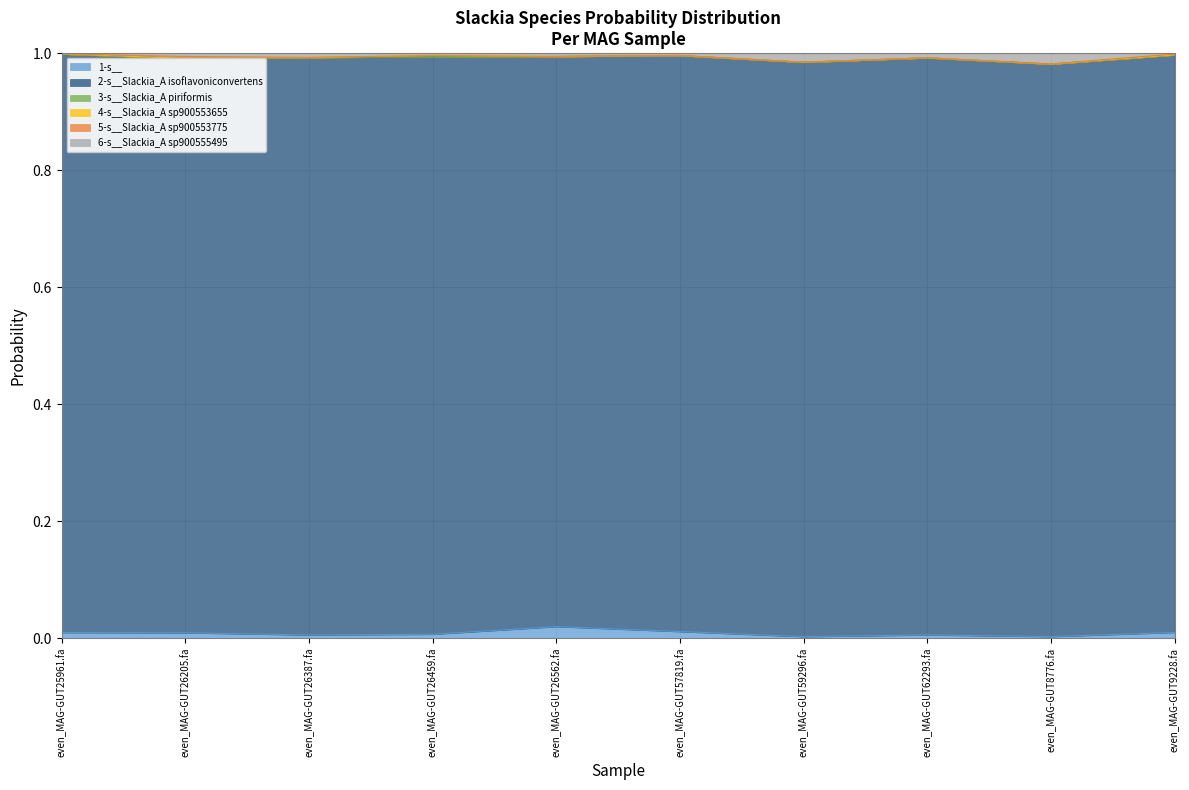

Reading left to right, what are all the values shown in this chart?

1-s__: 0.0	0.0	0.0	0.0	0.0	0.0	0.0	0.0	0.0	0.0
2-s__Slackia_A isoflavoniconvertens: 1.0	1.0	1.0	1.0	1.0	1.0	1.0	1.0	1.0	1.0
3-s__Slackia_A piriformis: 0.0	0.0	0.0	0.0	0.0	0.0	0.0	0.0	0.0	0.0
4-s__Slackia_A sp900553655: 0.0	0.0	0.0	0.0	0.0	0.0	0.0	0.0	0.0	0.0
5-s__Slackia_A sp900553775: 0.0	0.0	0.0	0.0	0.0	0.0	0.0	0.0	0.0	0.0
6-s__Slackia_A sp900555495: 0.0	0.0	0.0	0.0	0.0	0.0	0.0	0.0	0.0	0.0